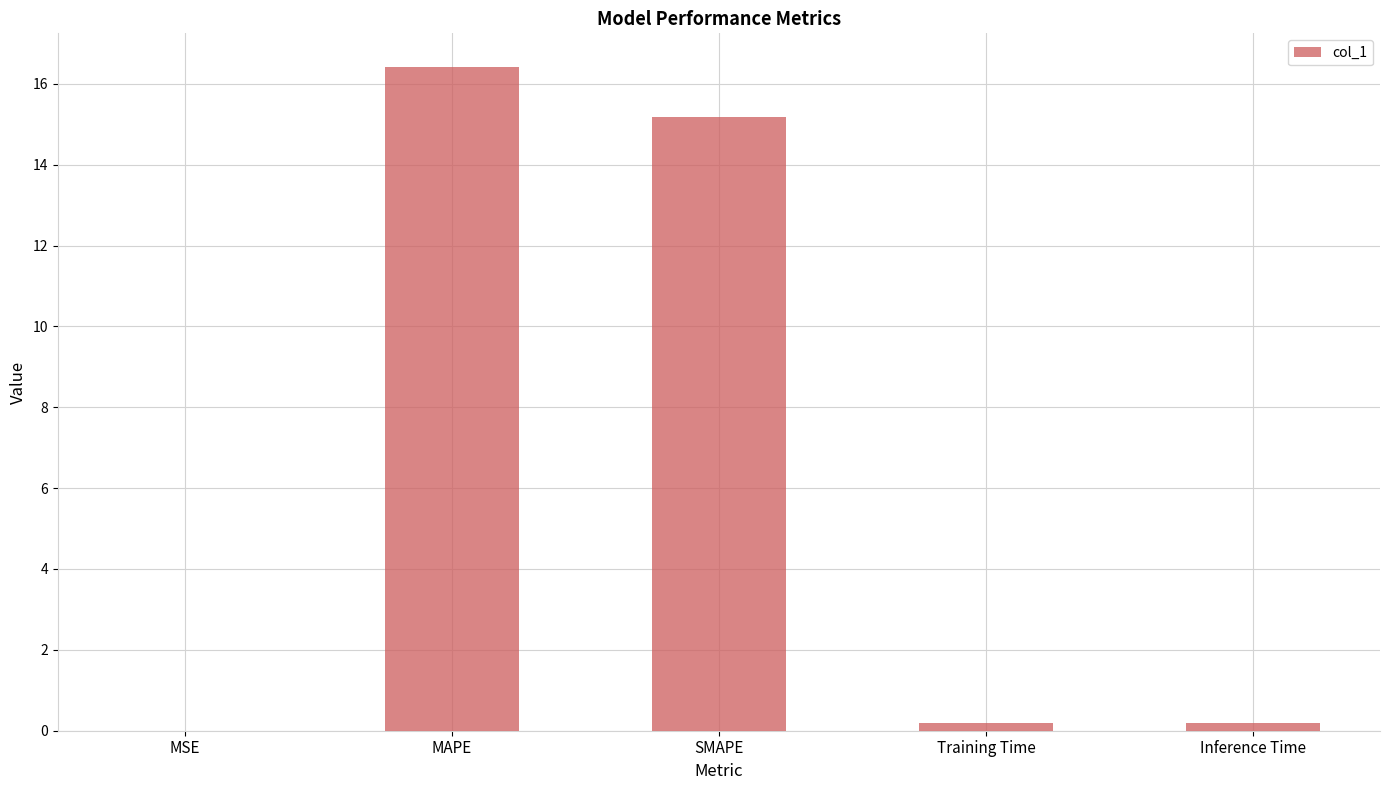

What is the sum of all values?

32.0